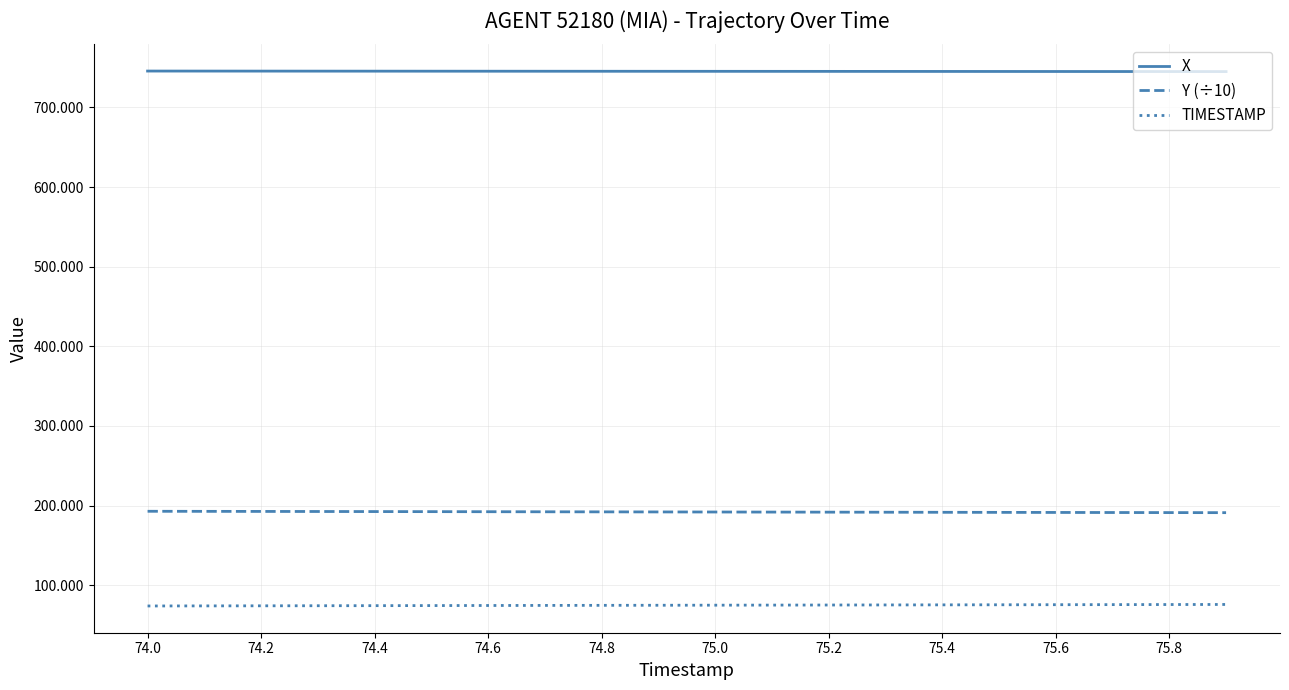

List the series in order of their overall mean, highest first.

X, Y (÷10), TIMESTAMP